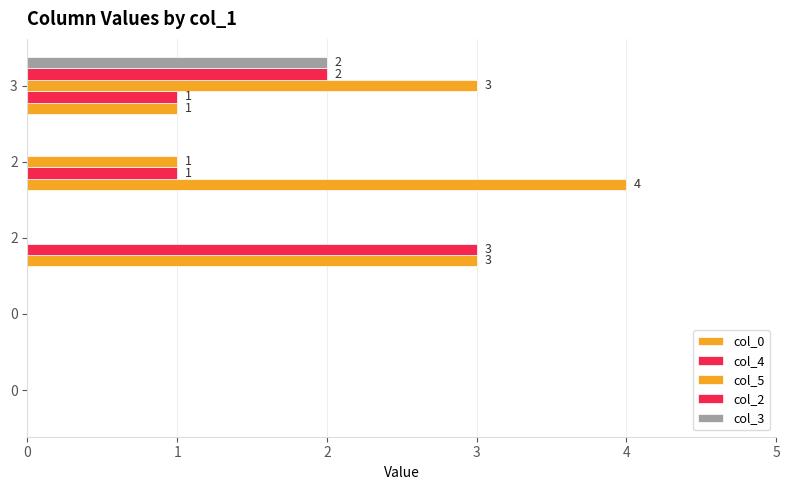

Count the col_4 values in the range 0 to 1.

4